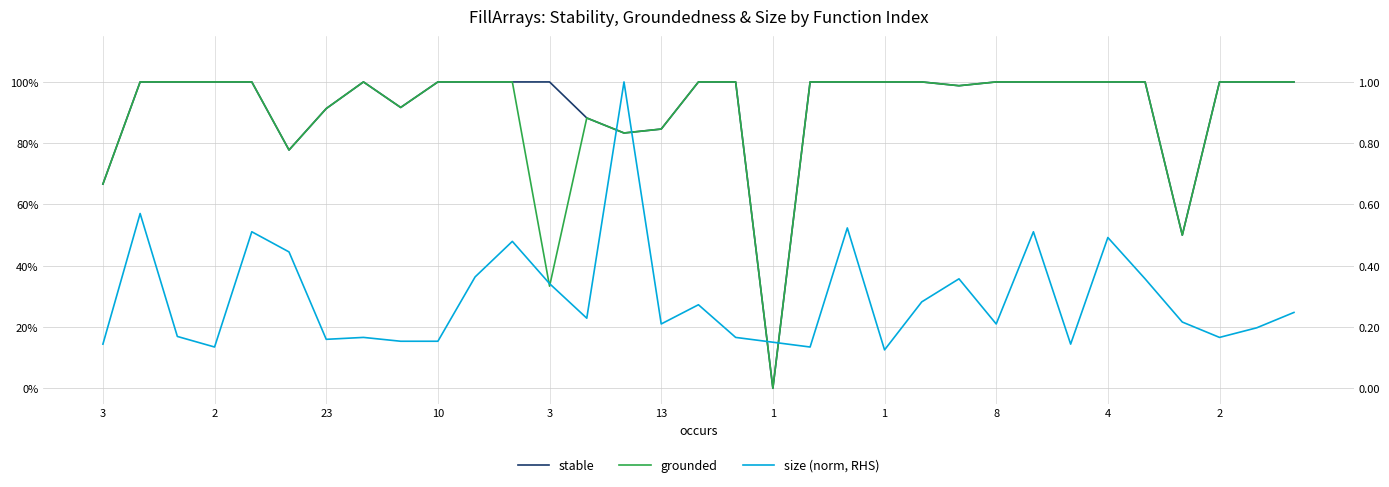

How many interior local peaks does the grounded series have?

2